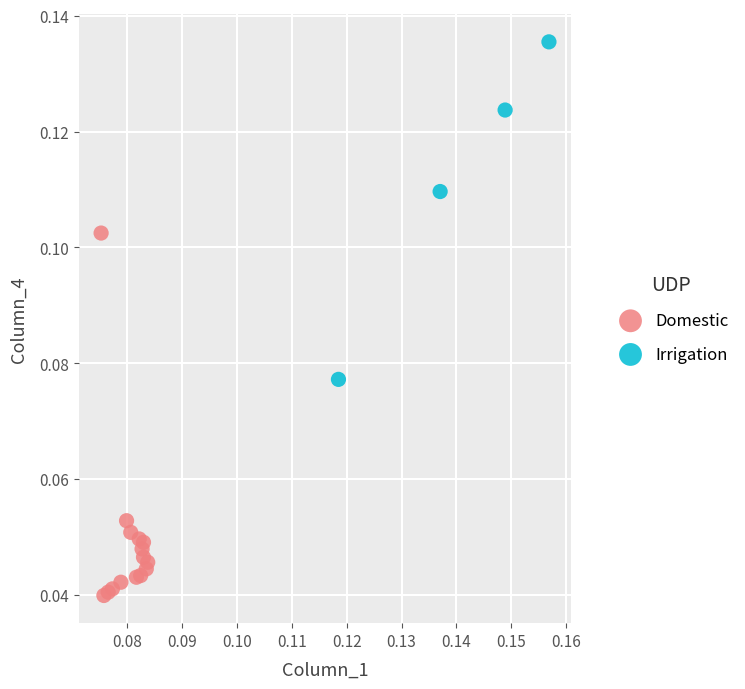

Which series contains the lowest Y value?

Domestic